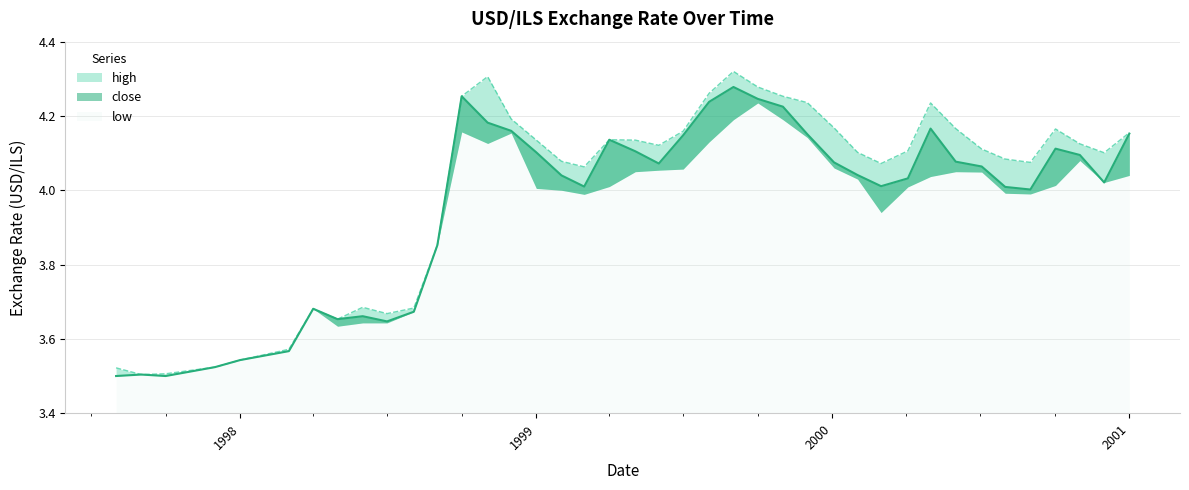

Where is high nearest to the value 3?

1997-09-01